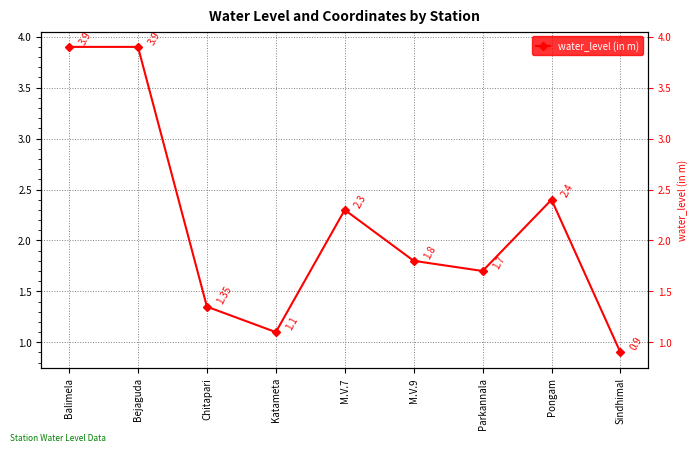

True or false: the data shows 1.4 at Chitapari.

True